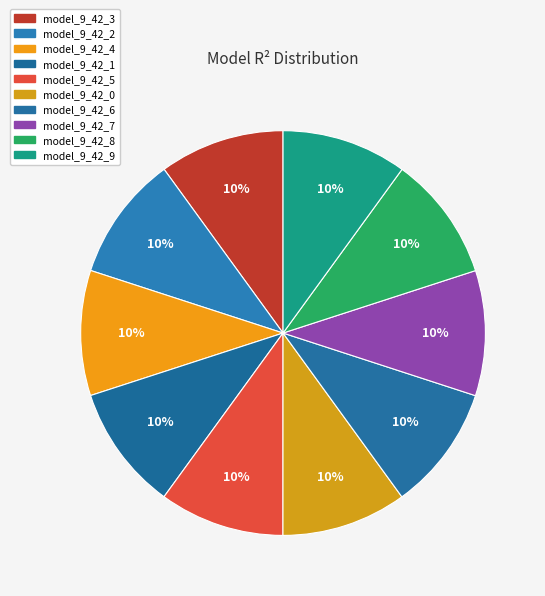

Rank the categories by value from lowest to highest.

model_9_42_0, model_9_42_1, model_9_42_2, model_9_42_3, model_9_42_4, model_9_42_5, model_9_42_6, model_9_42_7, model_9_42_8, model_9_42_9